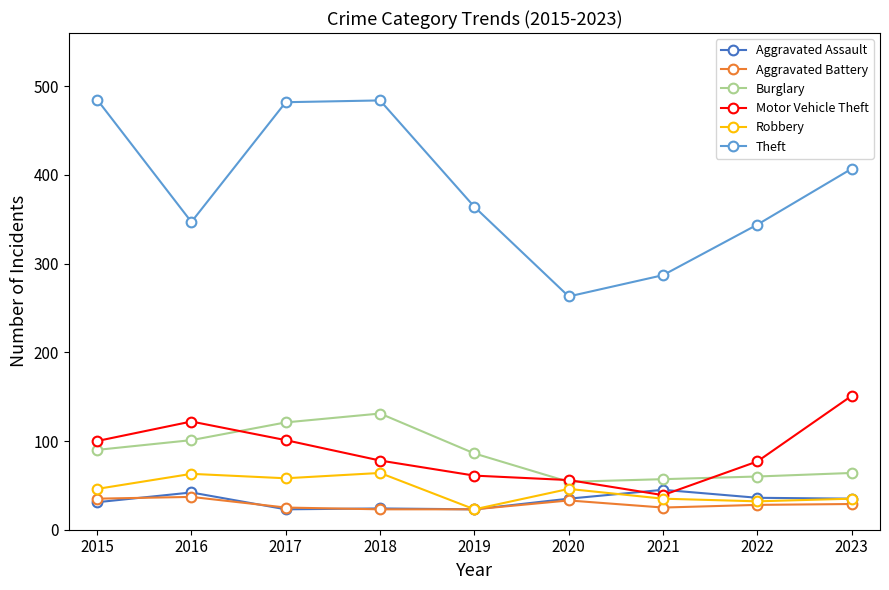

How many lines are shown in the chart?

6